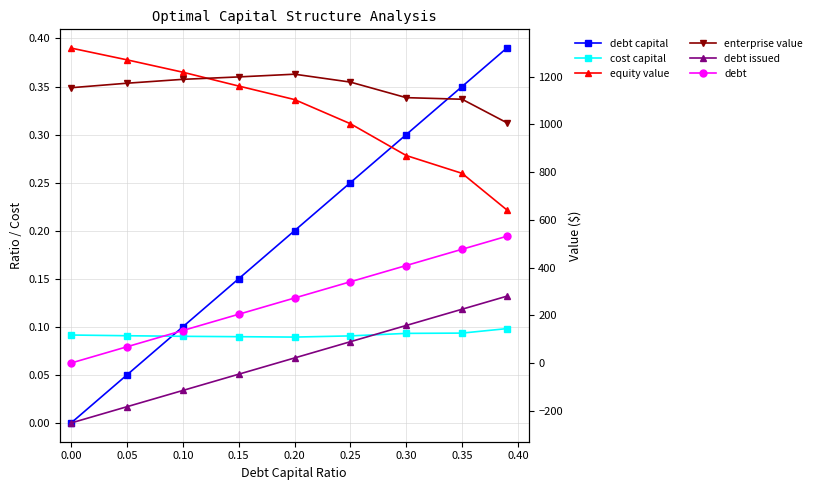

Which series has the largest total across all categories?

enterprise value